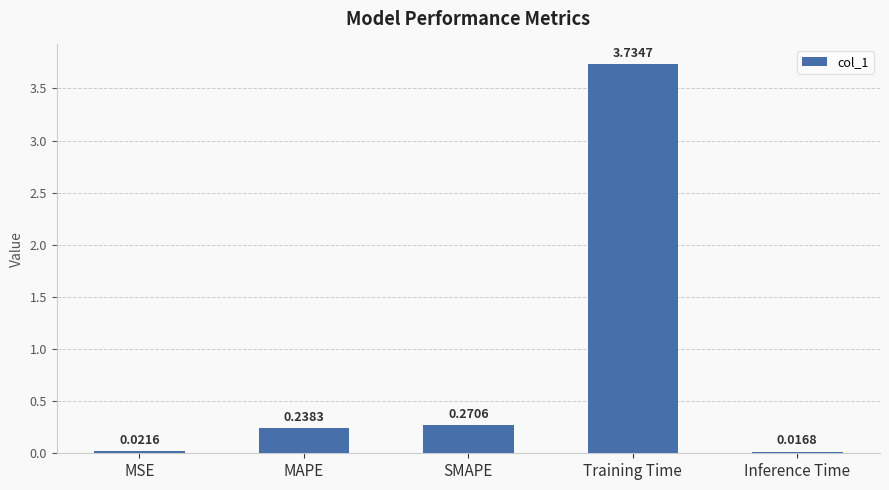

Which has a higher value, MSE or MAPE?

MAPE